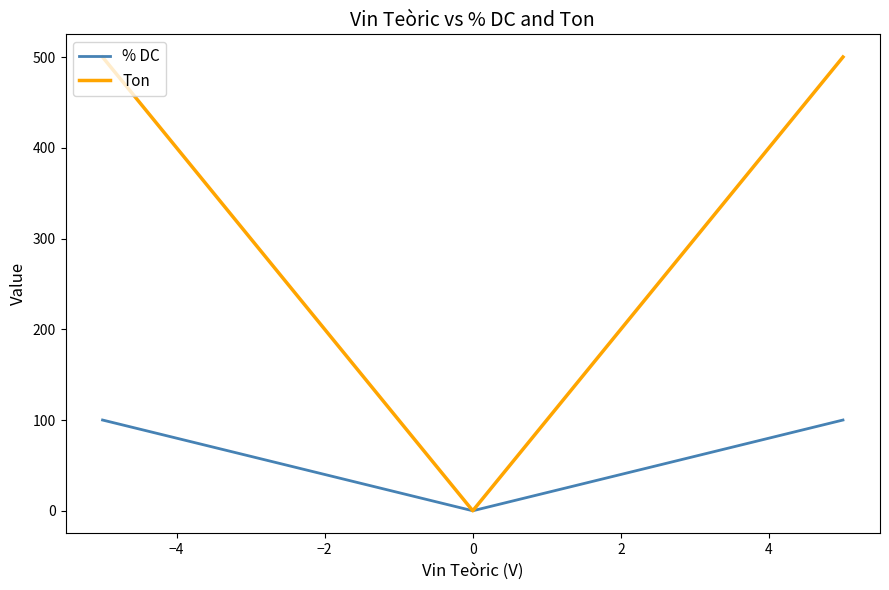

List the series in order of their peak value, lowest first.

% DC, Ton